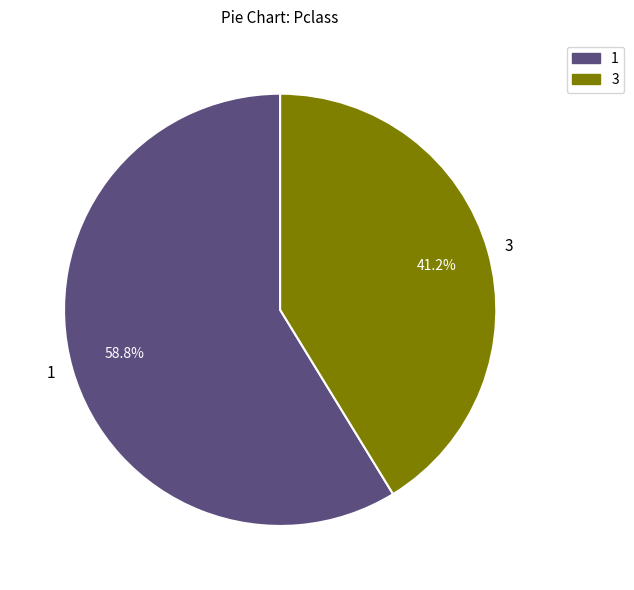

Approximately how many times larger is the value at 1 compared to 3?

1.4